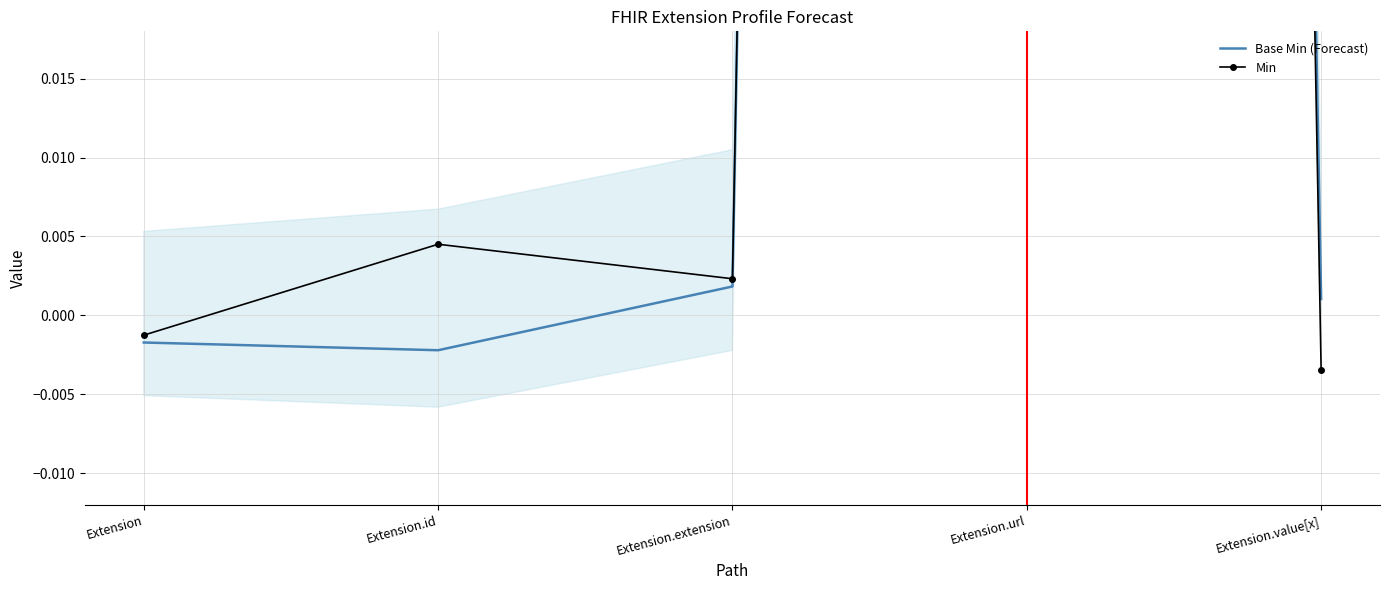

What is the label of the 1st point from the right?

Extension.value[x]